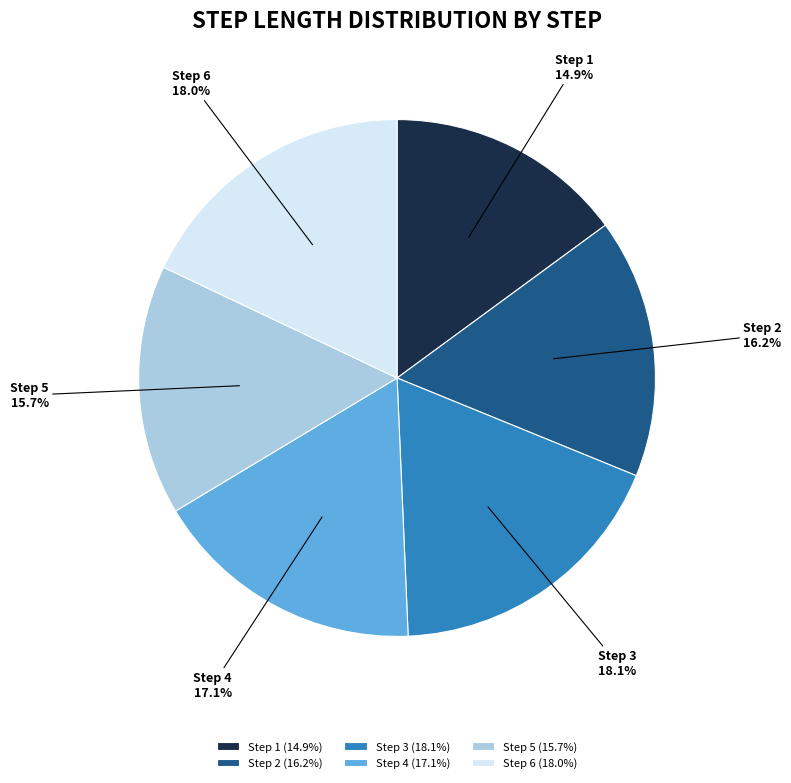

Does Step 3 represent more than half of the total?

No